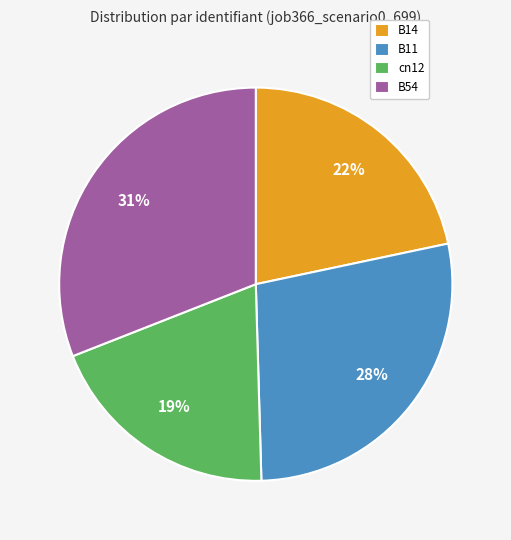

Do B54 and B14 together represent more than half of the pie?

Yes